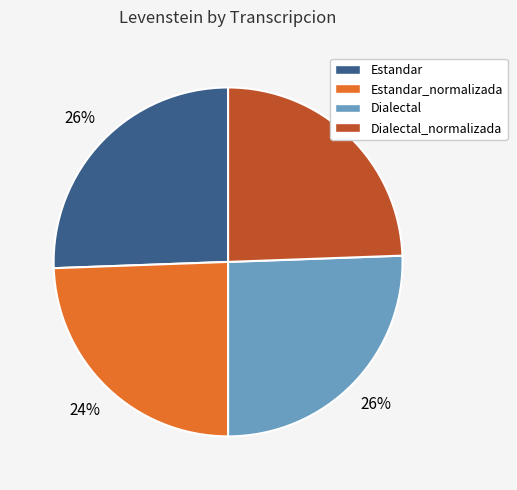

How many segments does this pie chart have?

4